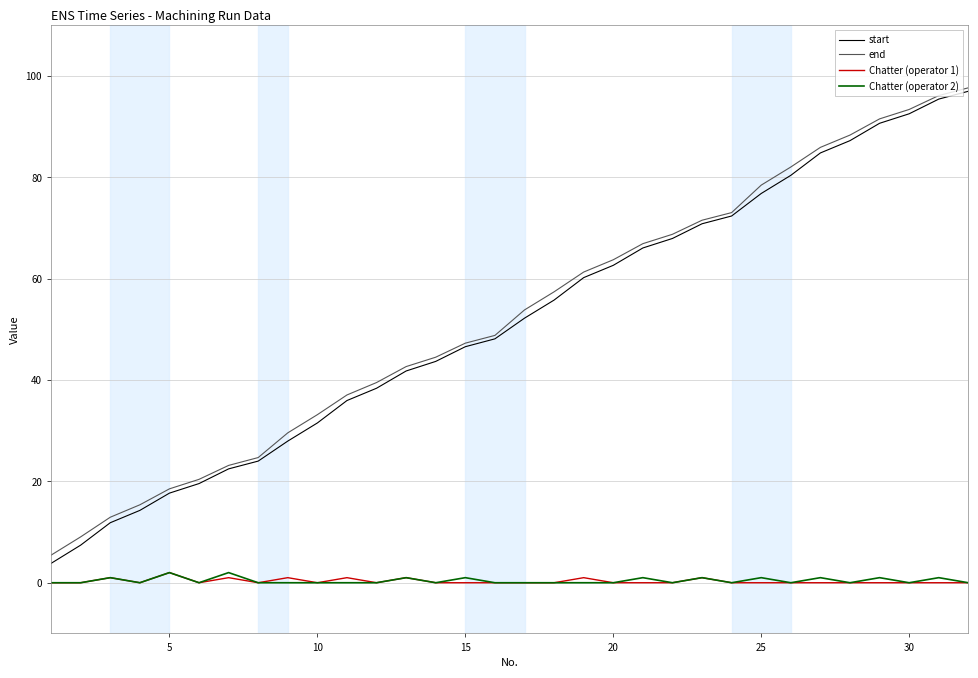

Which series has the widest spread of values?

start